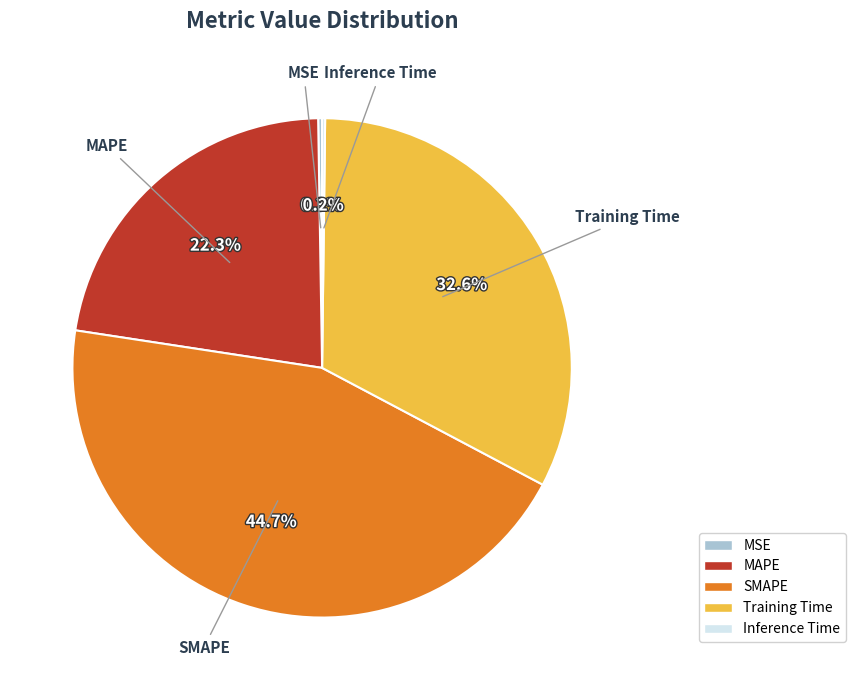

What percentage is NOT represented by Training Time?

67.4%